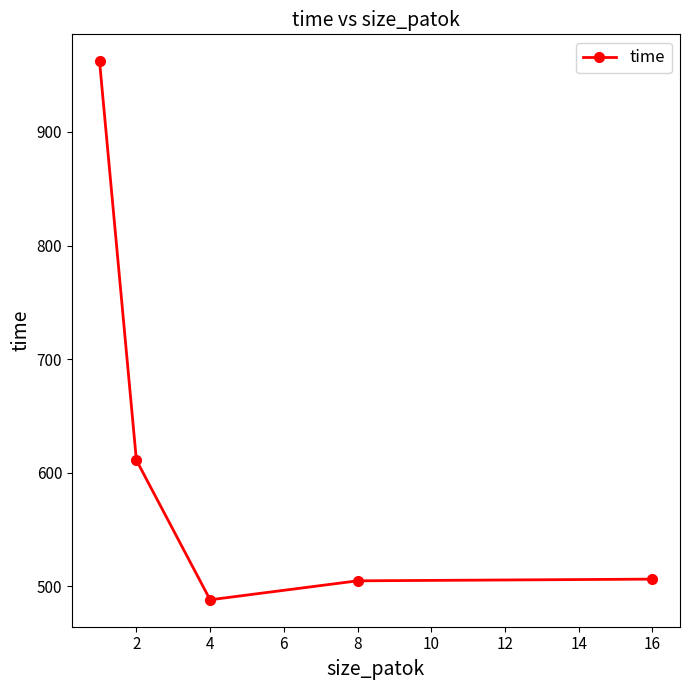

What is the value of the 1st point from the left?

962.2